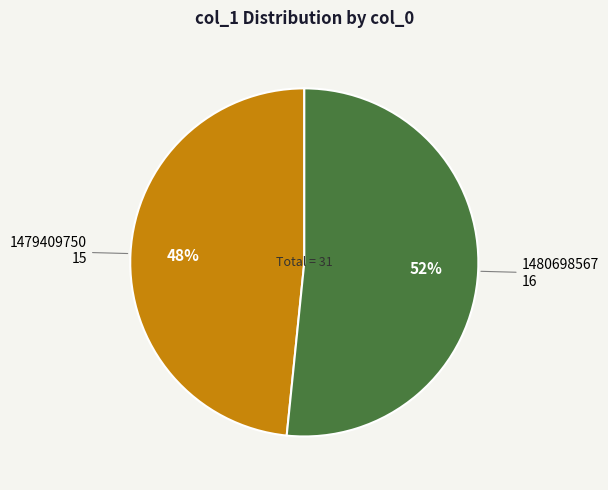

To the nearest percent, what is the combined percentage of 1480698567 and 1479409750?

100%